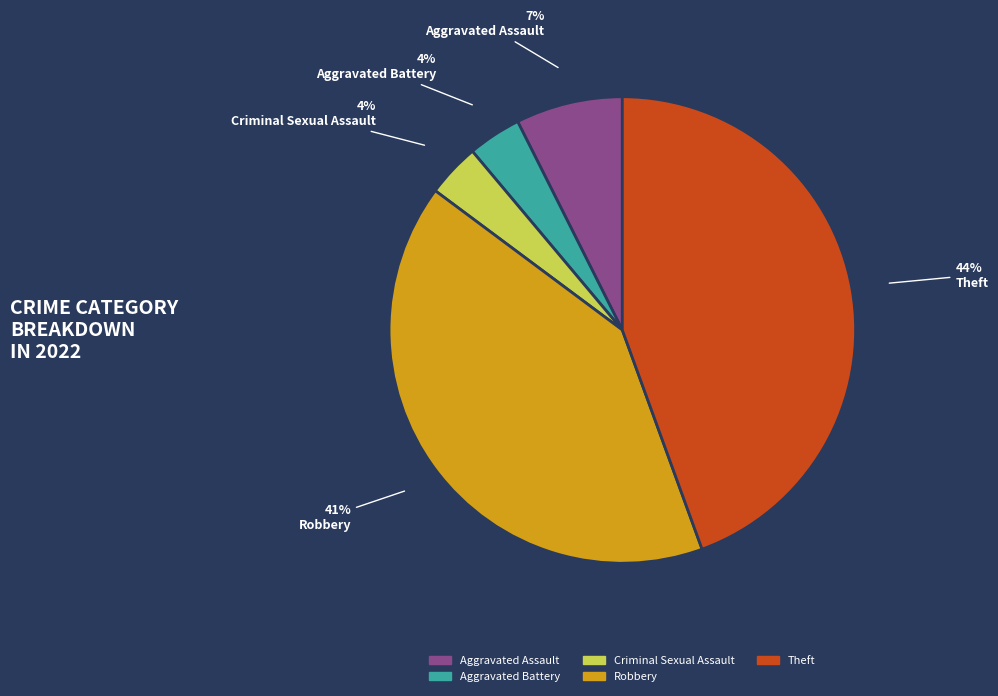

To the nearest percent, what is the combined percentage of Robbery and Aggravated Assault?

48%